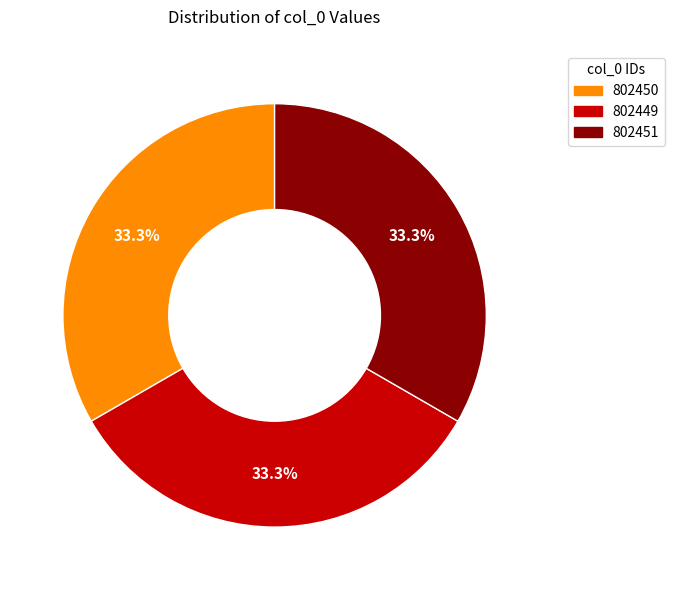

The 802450 slice represents 33% of the pie. True or false?

True